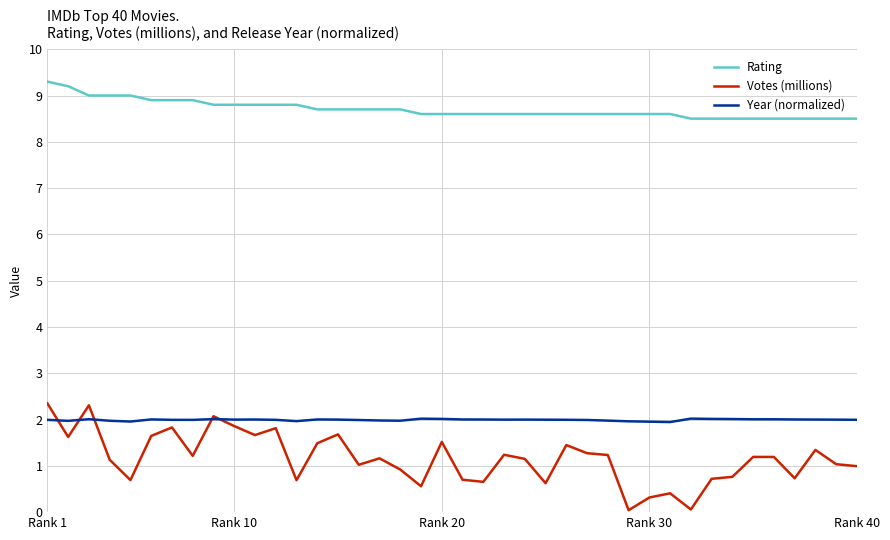

Which series has the largest total across all categories?

Rating